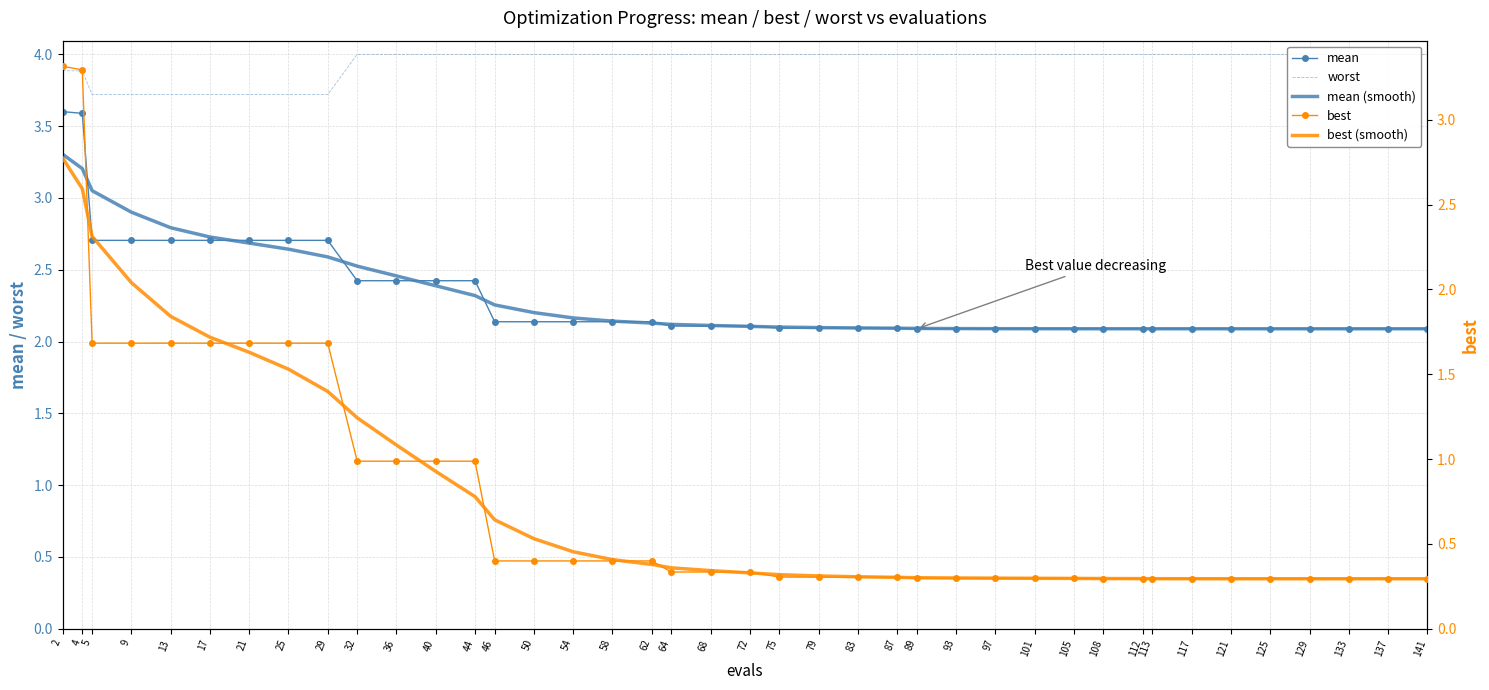

What is the sum of all mean values?

92.6